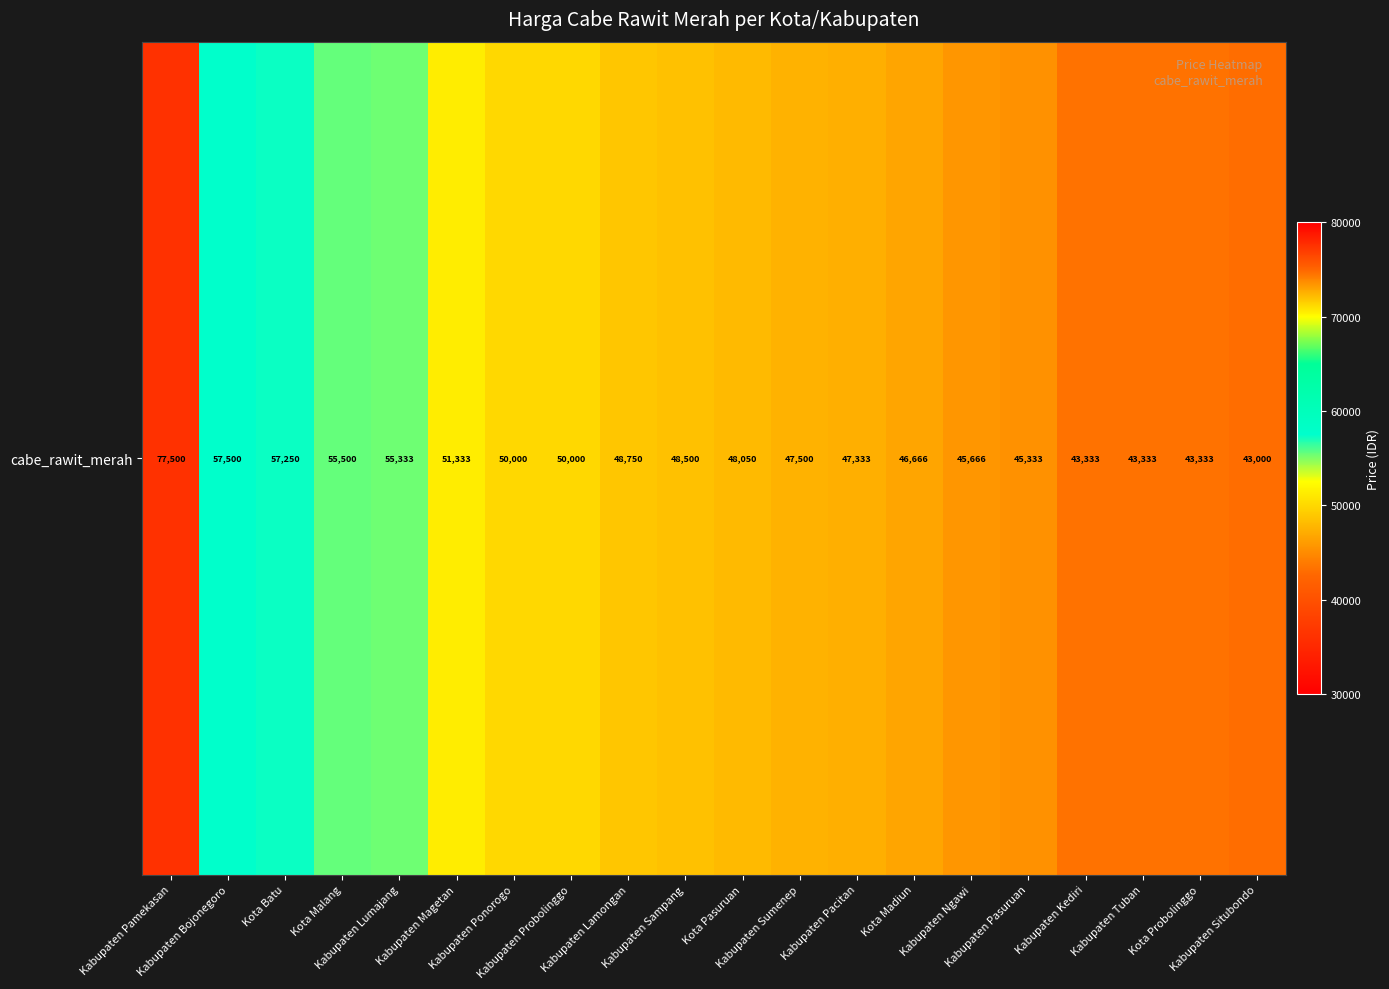

At which label is the value closest to 60250?

Kabupaten Bojonegoro